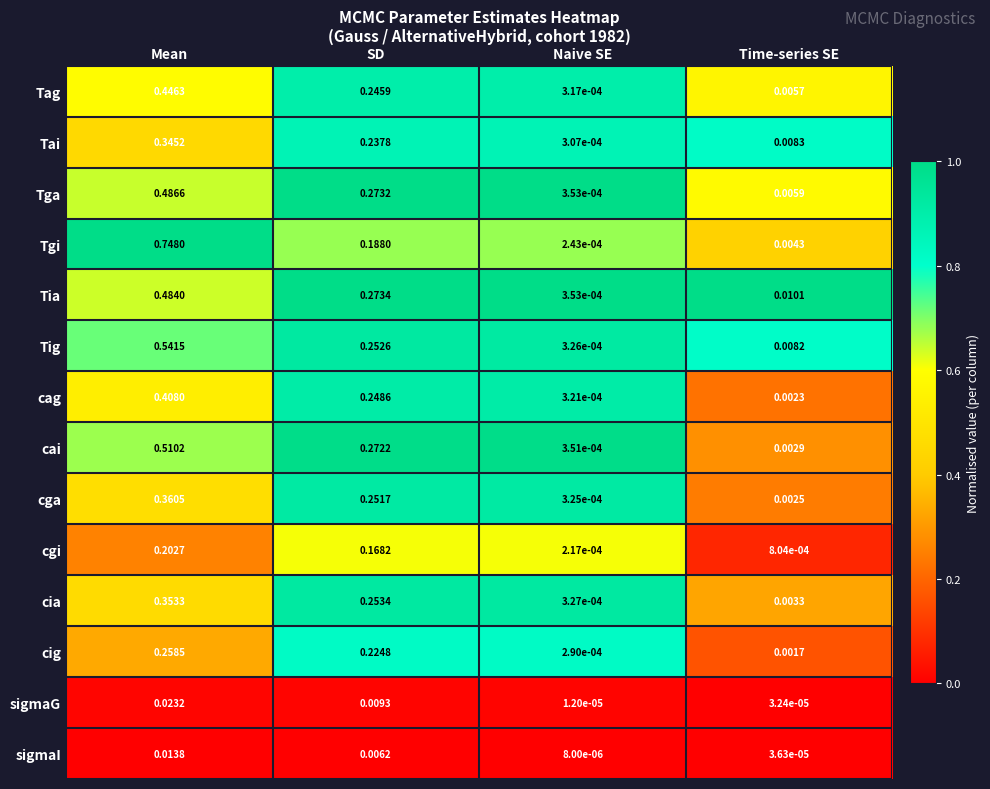

Which series has the largest total across all categories?

Tgi